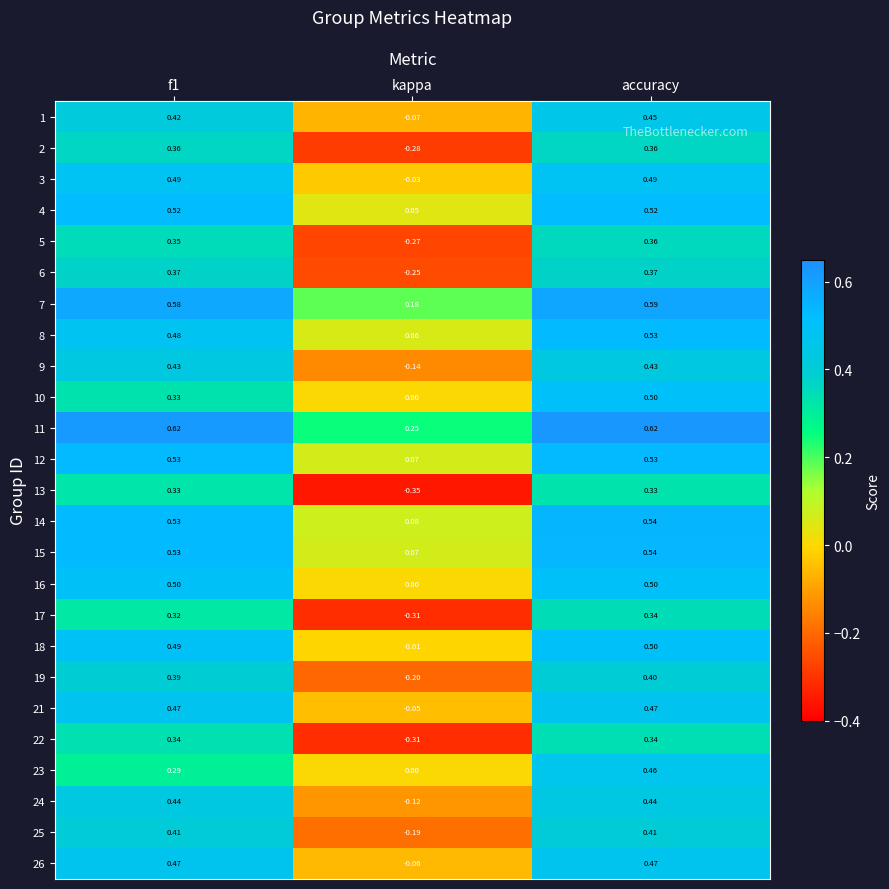

Is the value of 8 at f1 greater than the value of 17 at f1?

Yes